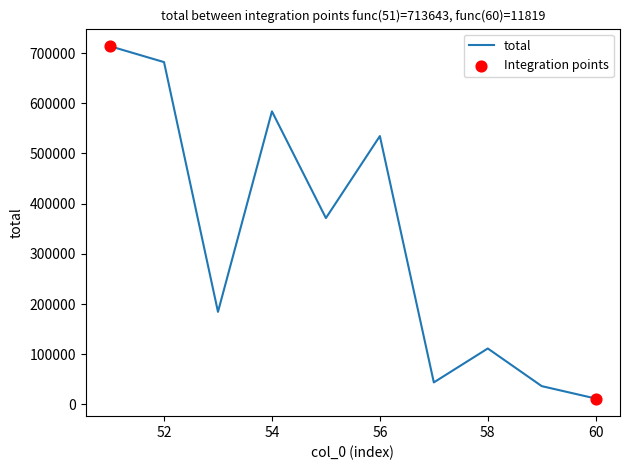

What is the maximum value shown in the chart?

713643